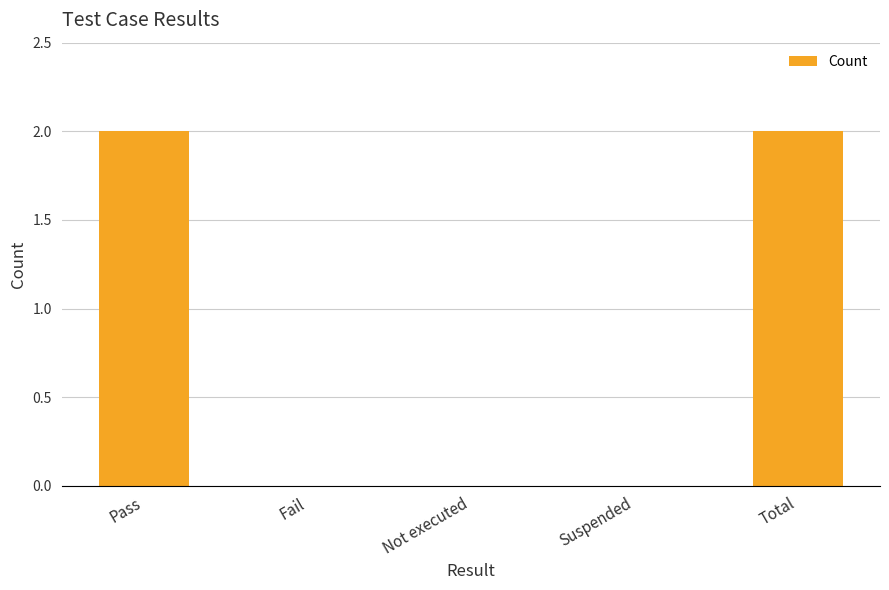

Count the values in the range 0 to 2.

5